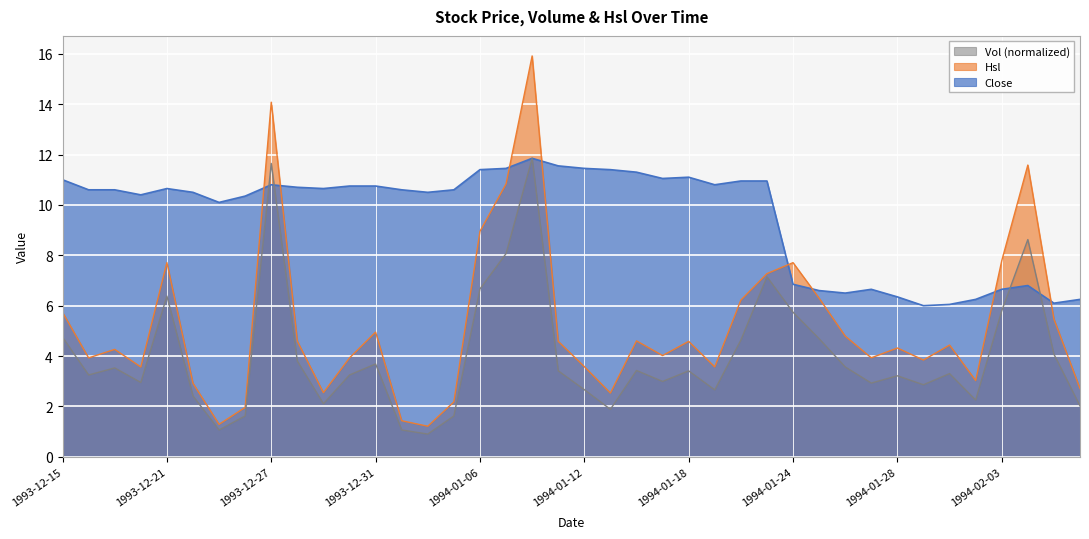

In Hsl, how many points are lower than both neighbors (excluding endpoints)?

11